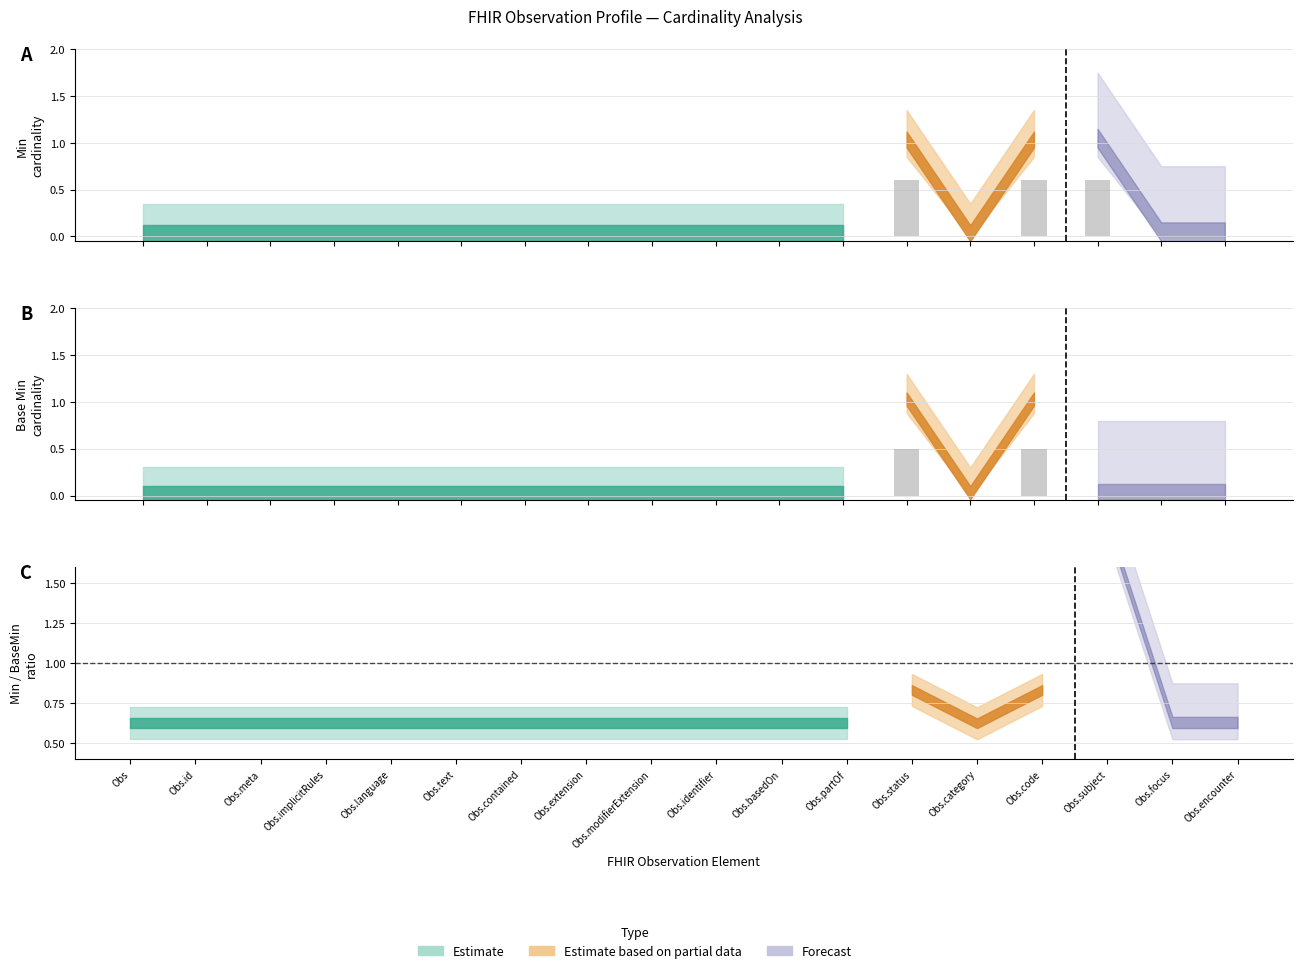

The base_min_values series shows 0.2 at 9. True or false?

False